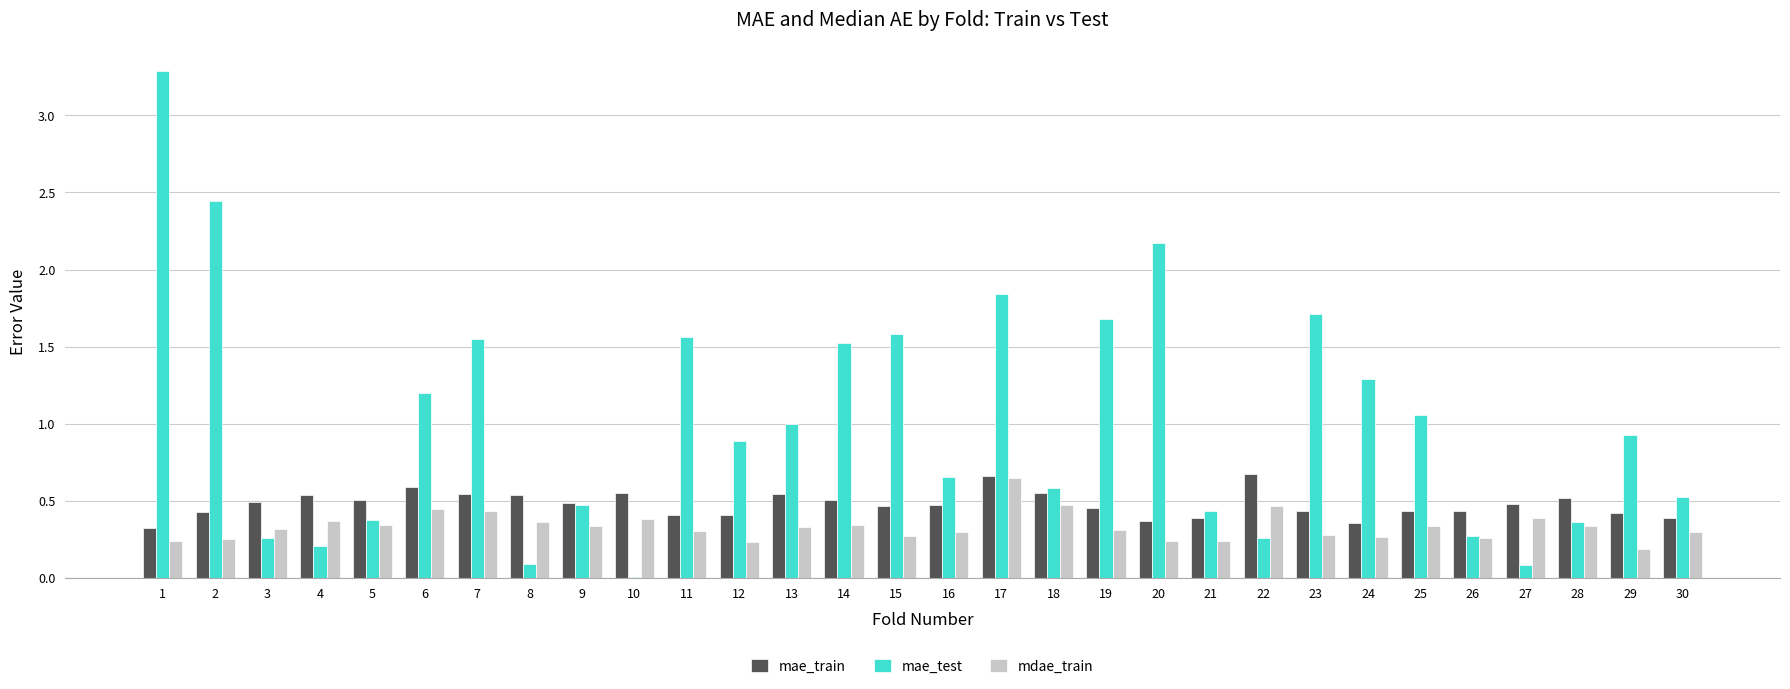

Count the number of data series in this chart.

3